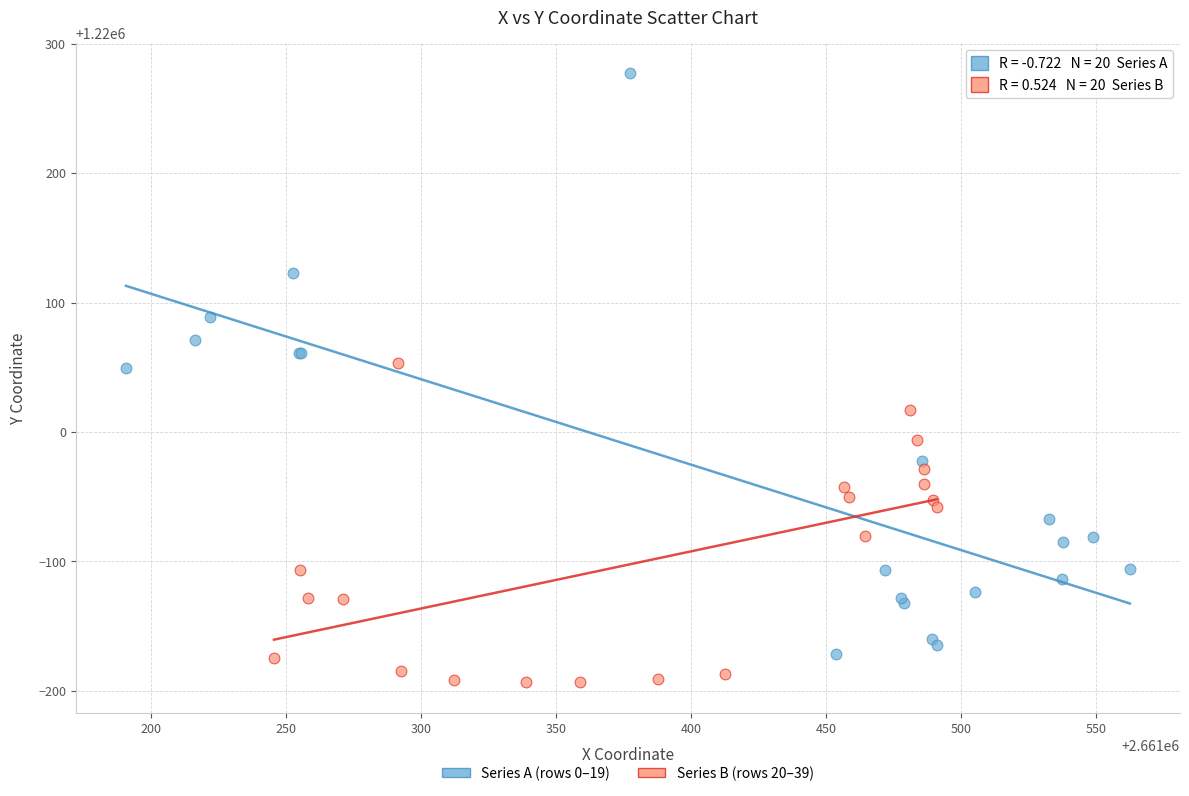

Which series contains the lowest Y value?

Series B (rows 20–39)